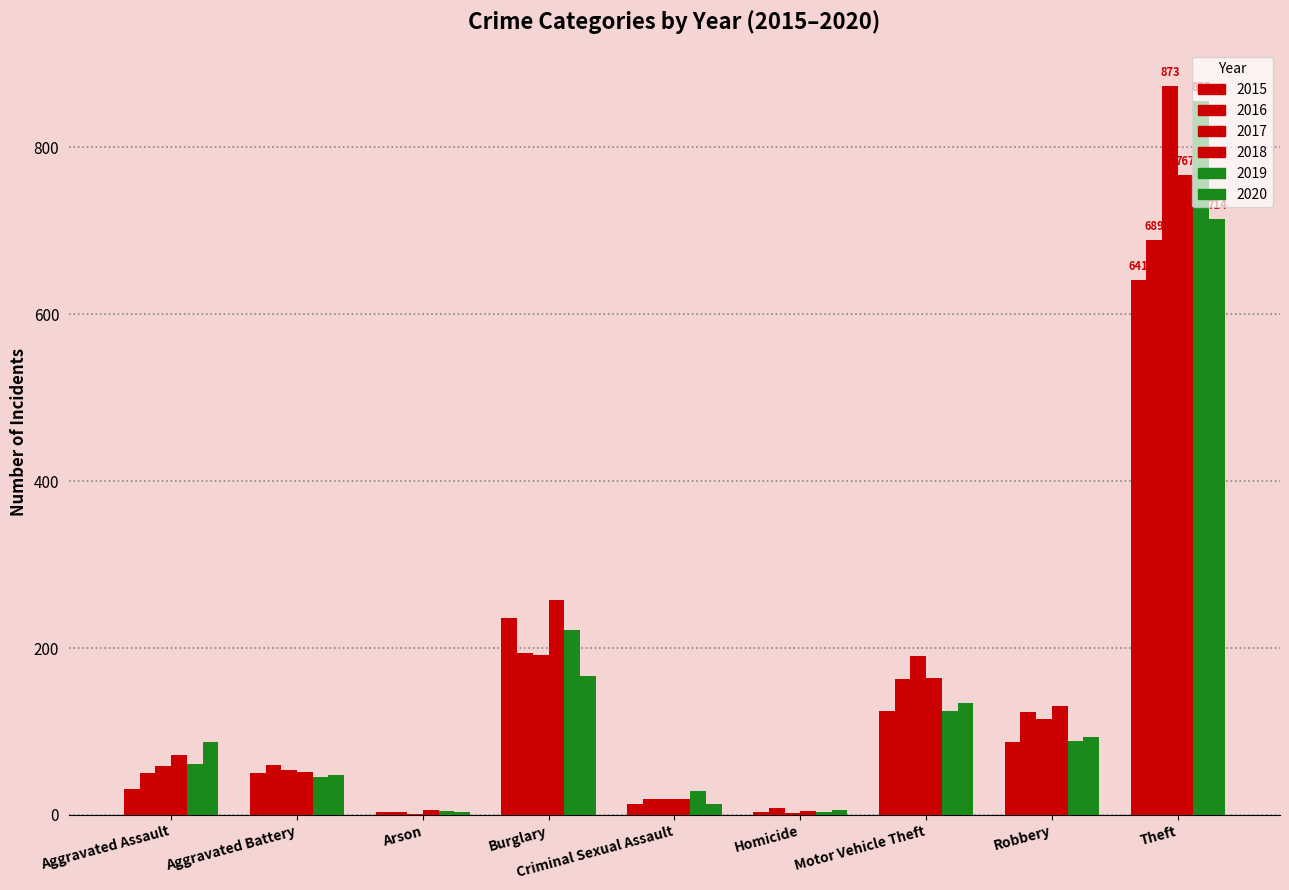

Are the bars grouped side by side (vs. stacked)?

Yes